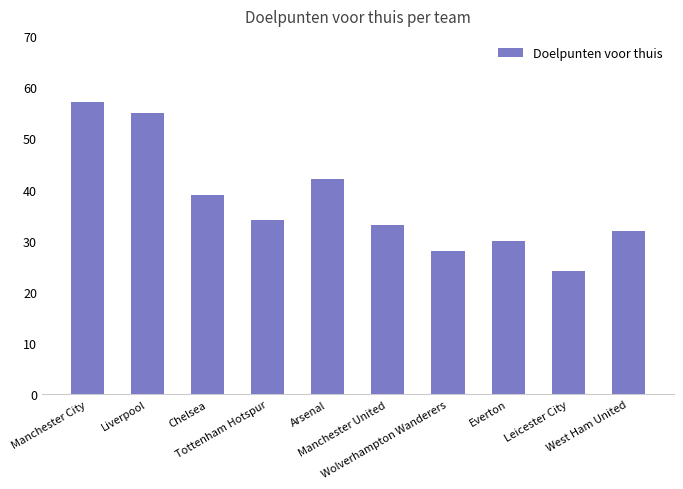

Does the chart contain any negative values?

No